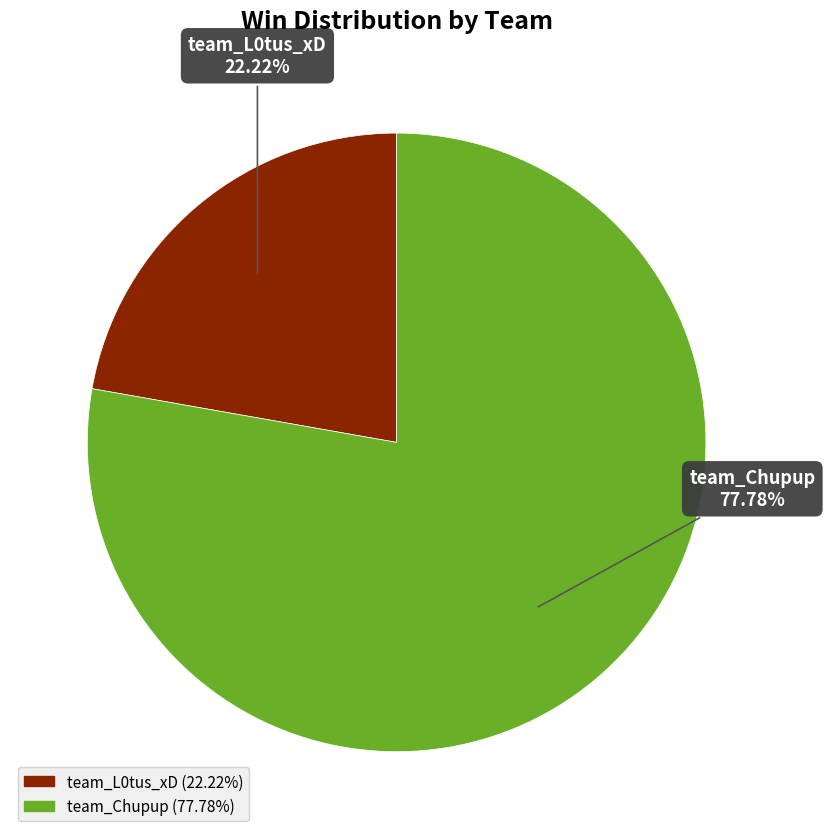

To the nearest percent, what portion does team_L0tus_xD represent?

22%